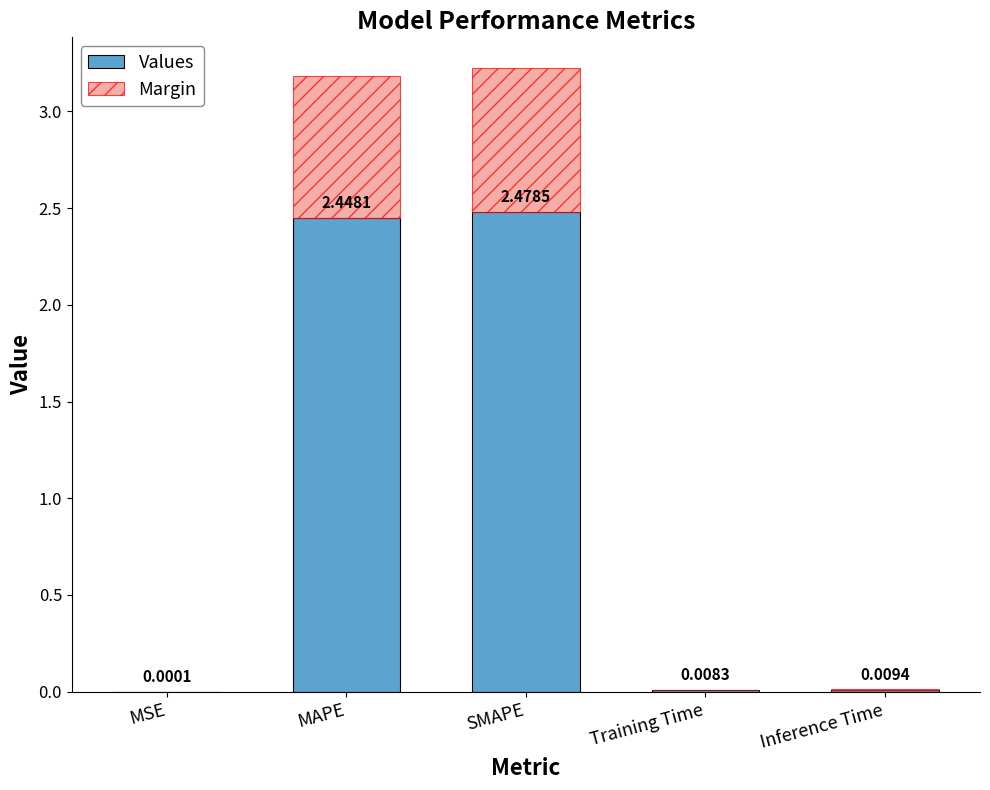

Which category has the highest value in the Values series?

SMAPE